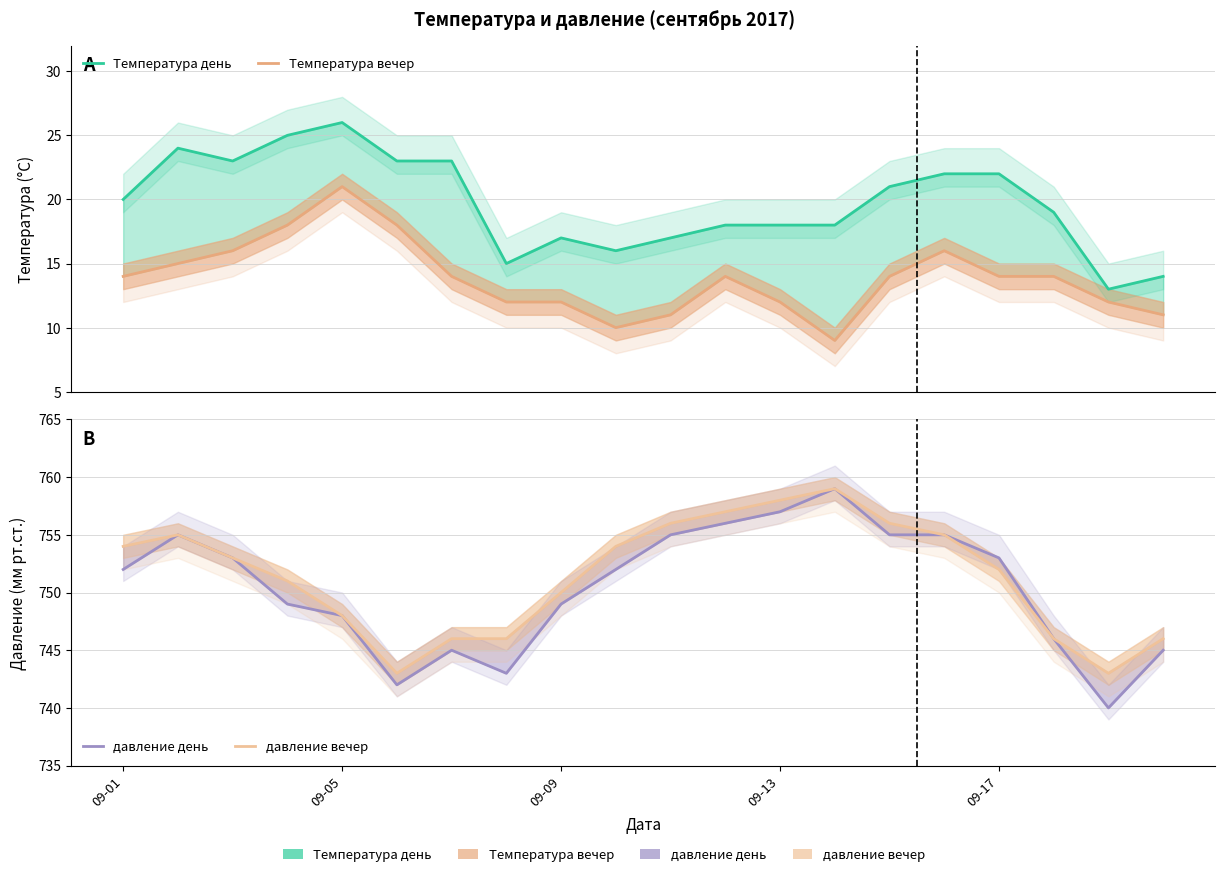

What is the difference between the maximum and minimum values in the Температура вечер series?

12